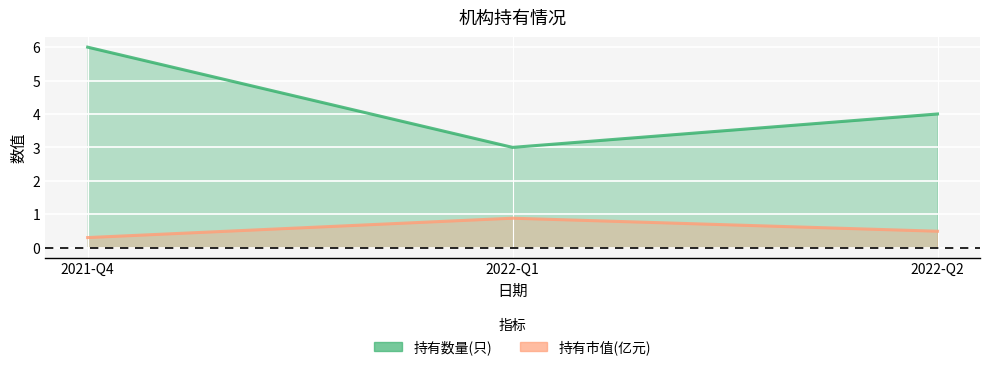

Count the 持有数量(只) values in the range 3 to 6.

3